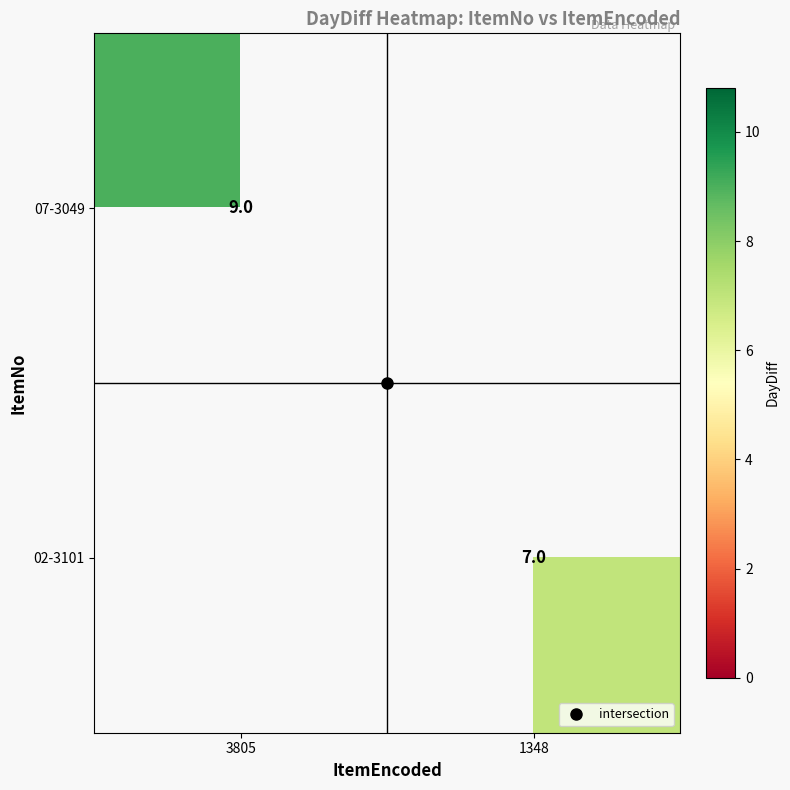

Which category has the lowest value across all series?

1348